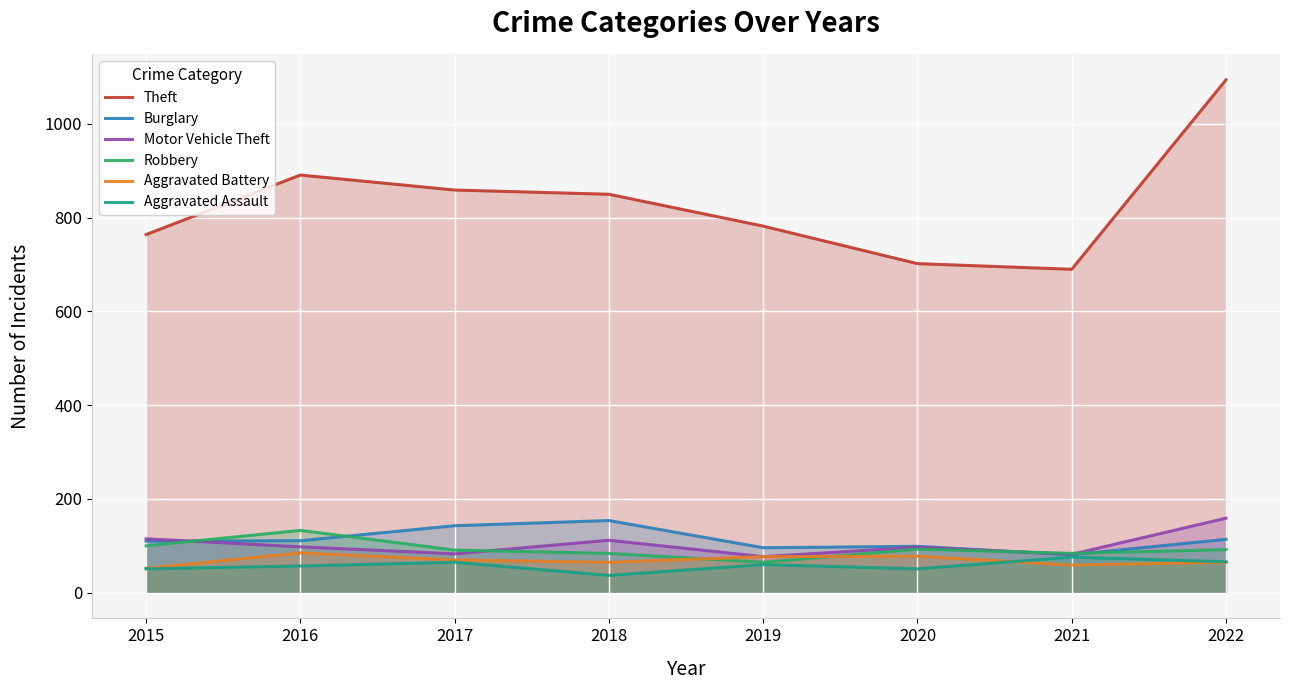

How many data points in Theft are less than 850?

4